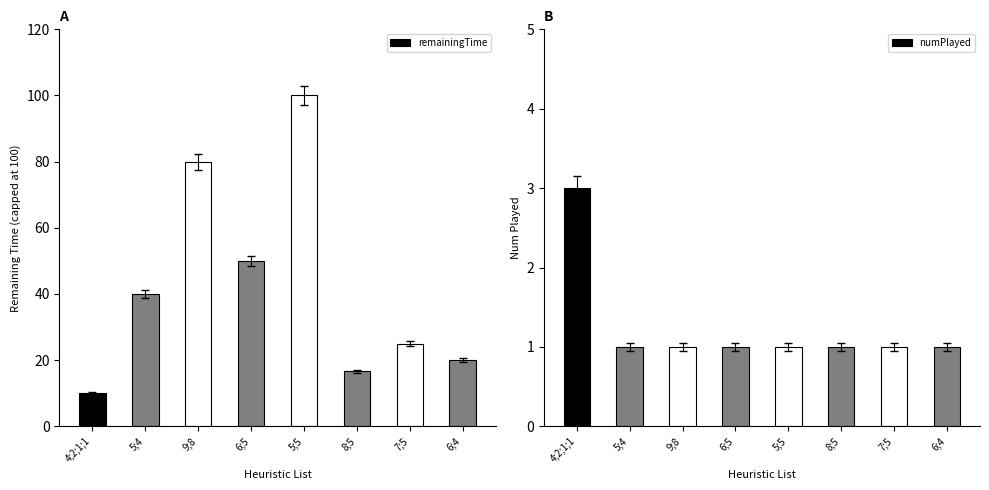

Is it true that remainingTime equals 10.0 at 4;2;1;1?

True